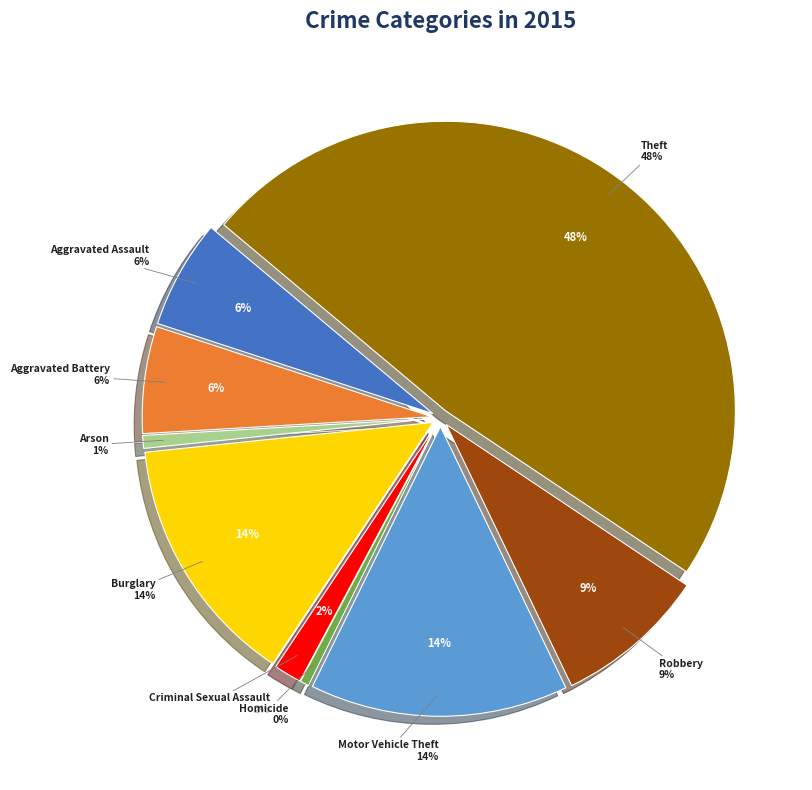

Rank the categories by value from lowest to highest.

Homicide, Arson, Criminal Sexual Assault, Aggravated Battery, Aggravated Assault, Robbery, Burglary, Motor Vehicle Theft, Theft